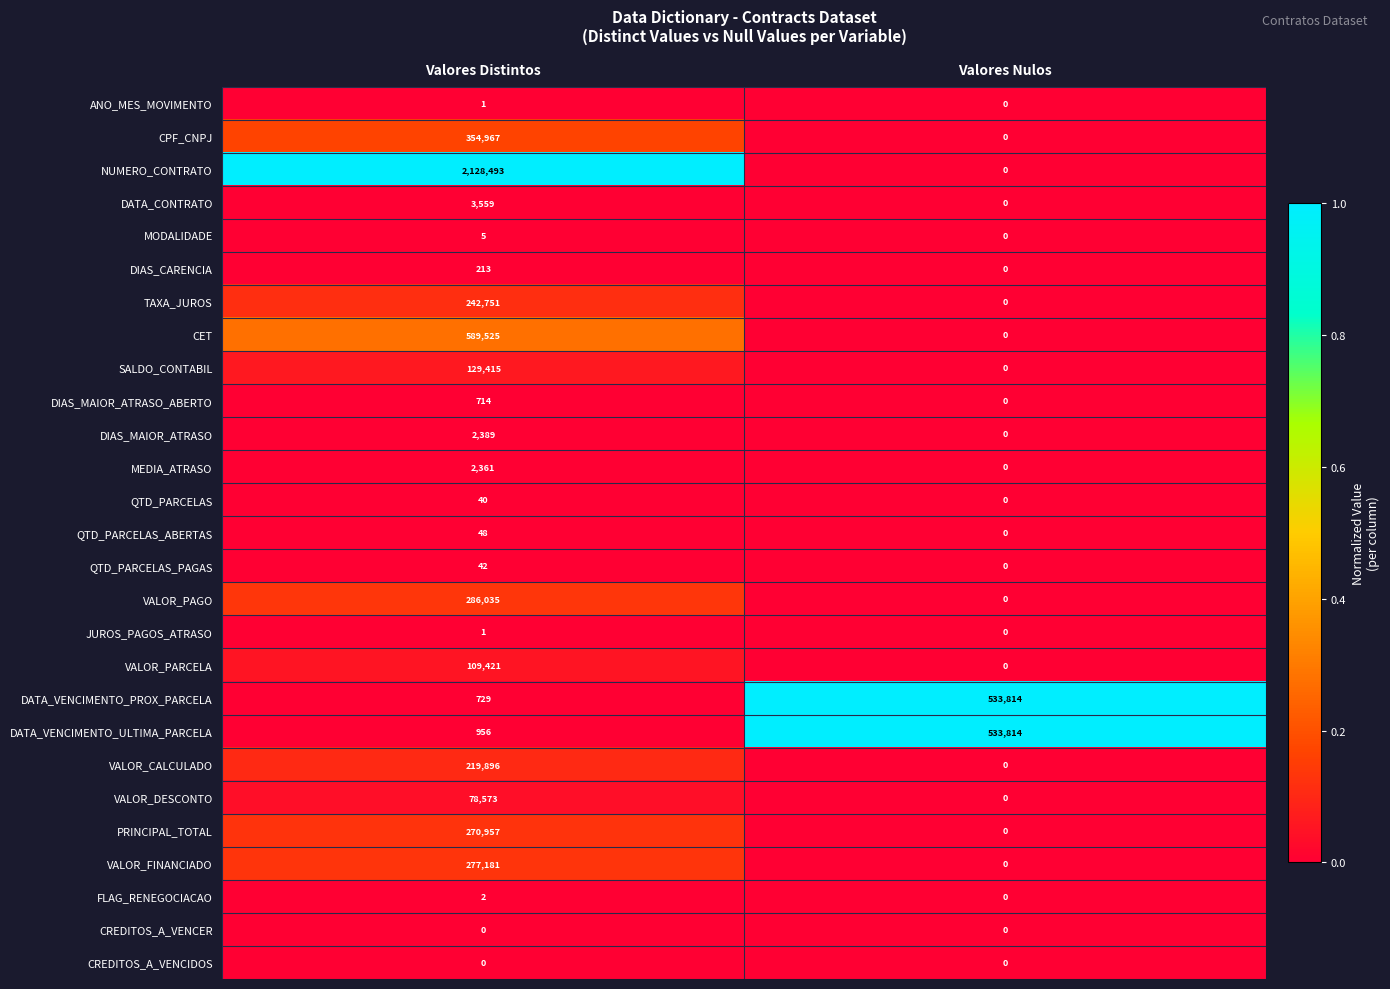

Rank the categories by FLAG_RENEGOCIACAO value from lowest to highest.

Valores Nulos, Valores Distintos